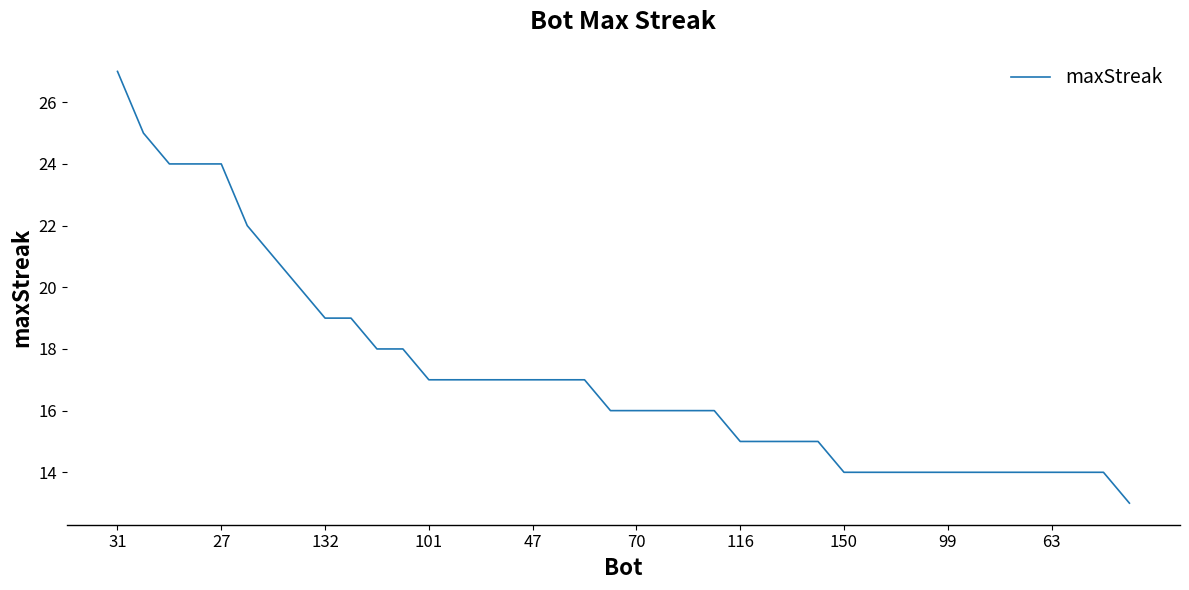

What is the maximum value shown in the chart?

27